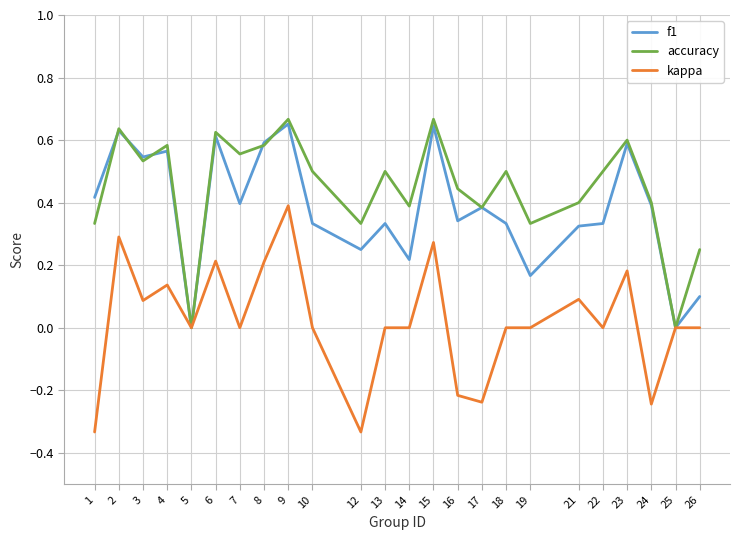

Is the value of f1 at 24 greater than the value of kappa at 21?

Yes